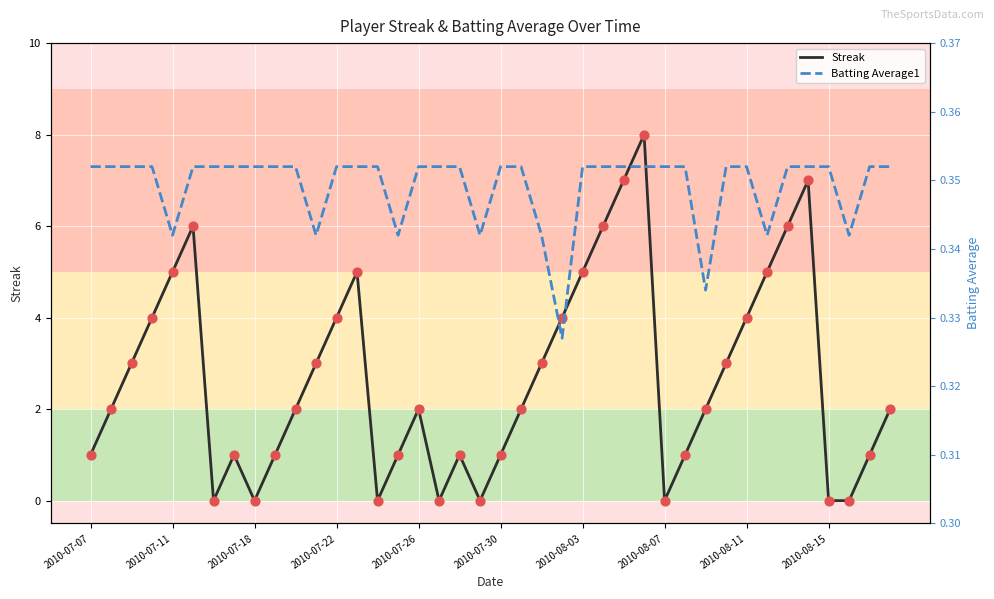

Which series reaches the maximum Y coordinate?

Streak